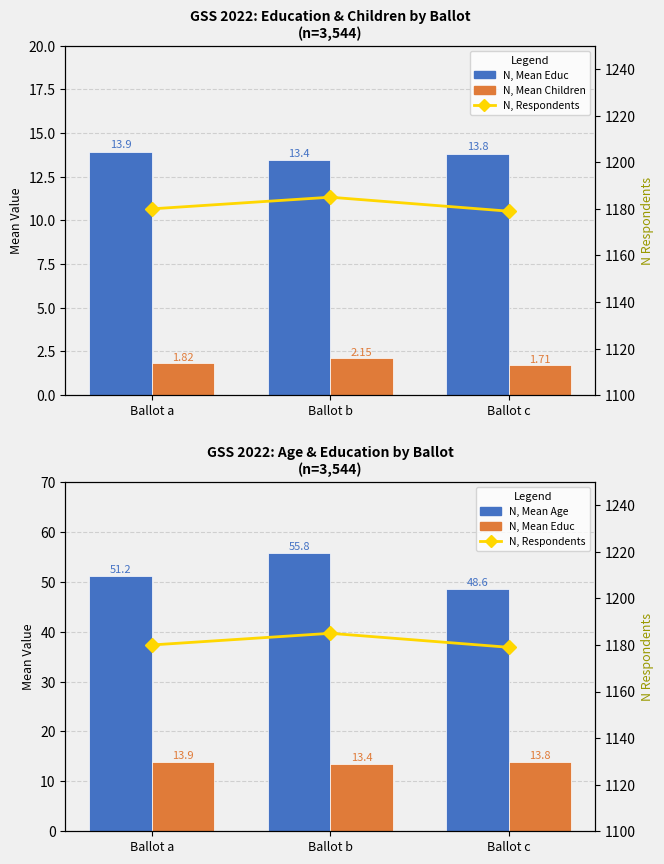

The Mean Children series shows 1.0 at Ballot a. True or false?

False